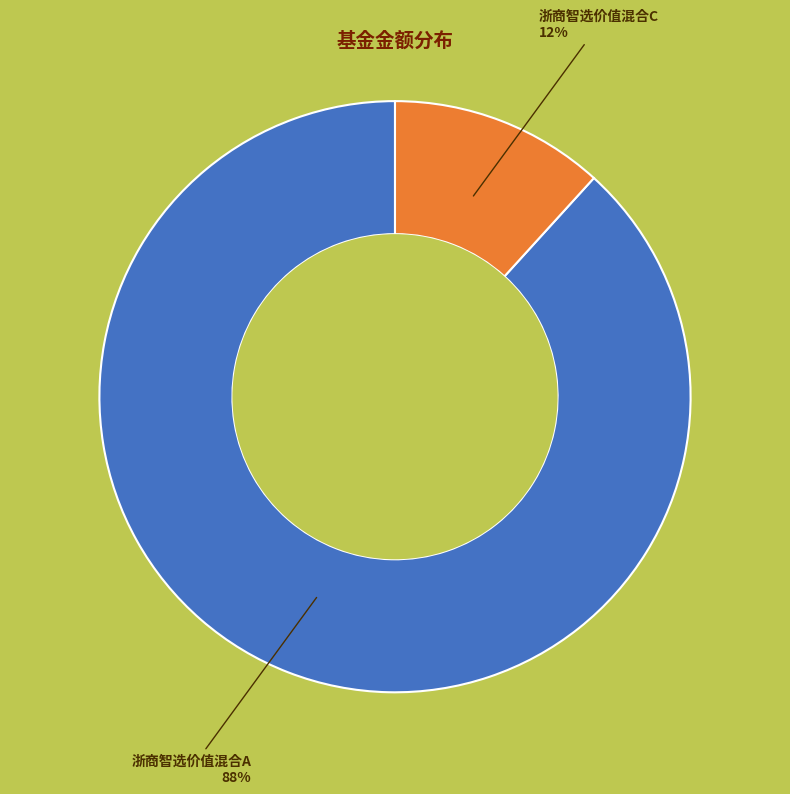

To the nearest percent, what percentage of the pie is 浙商智选价值混合C?

12%